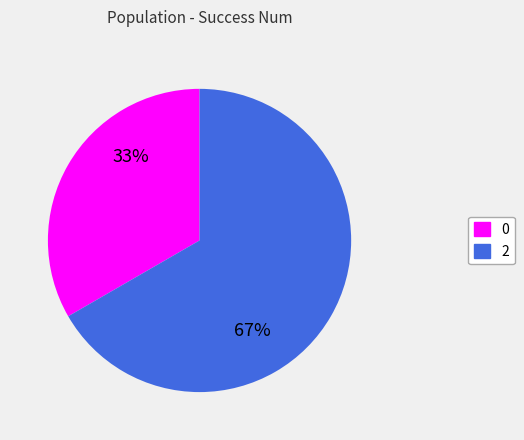

Do 2 and 0 together represent more than half of the pie?

Yes